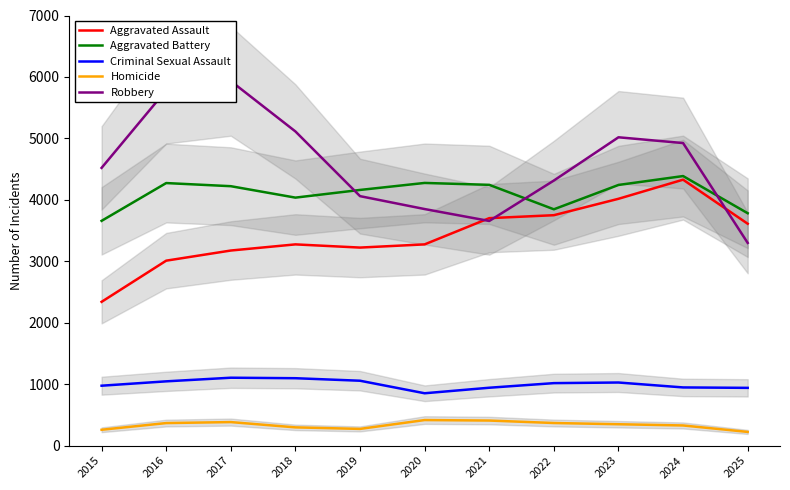

How many values in the Robbery series are below 4520?

5